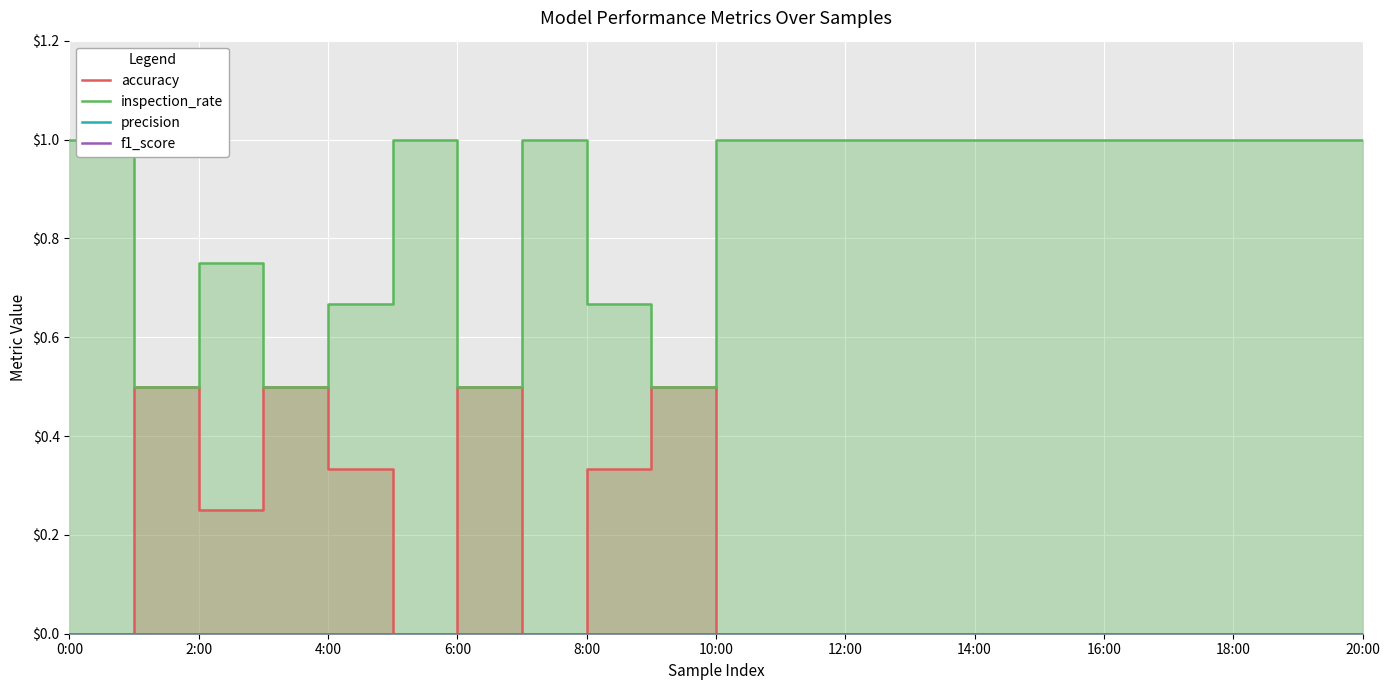

True or false: accuracy has more than 0 points higher than both neighbors.

True